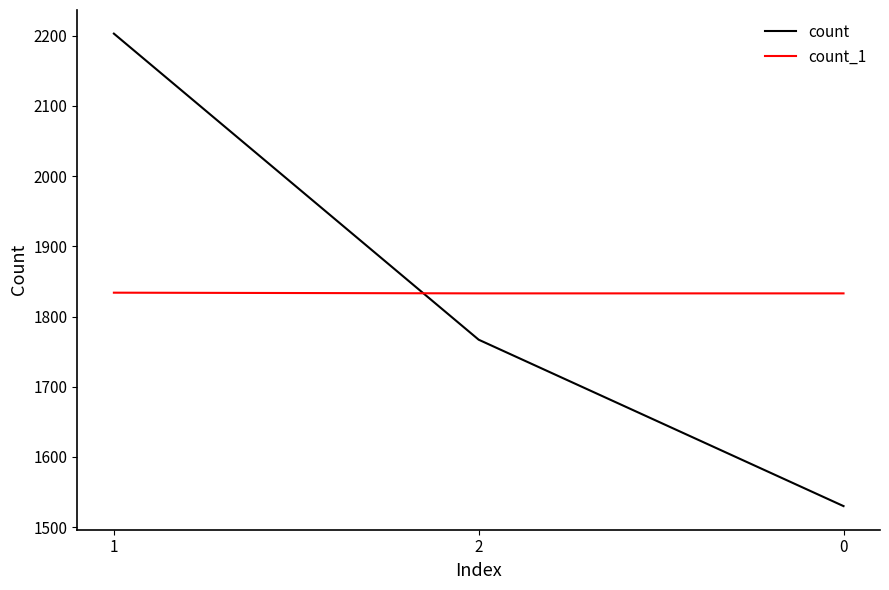

True or false: count_1 has a value of 1833 at 0.

True